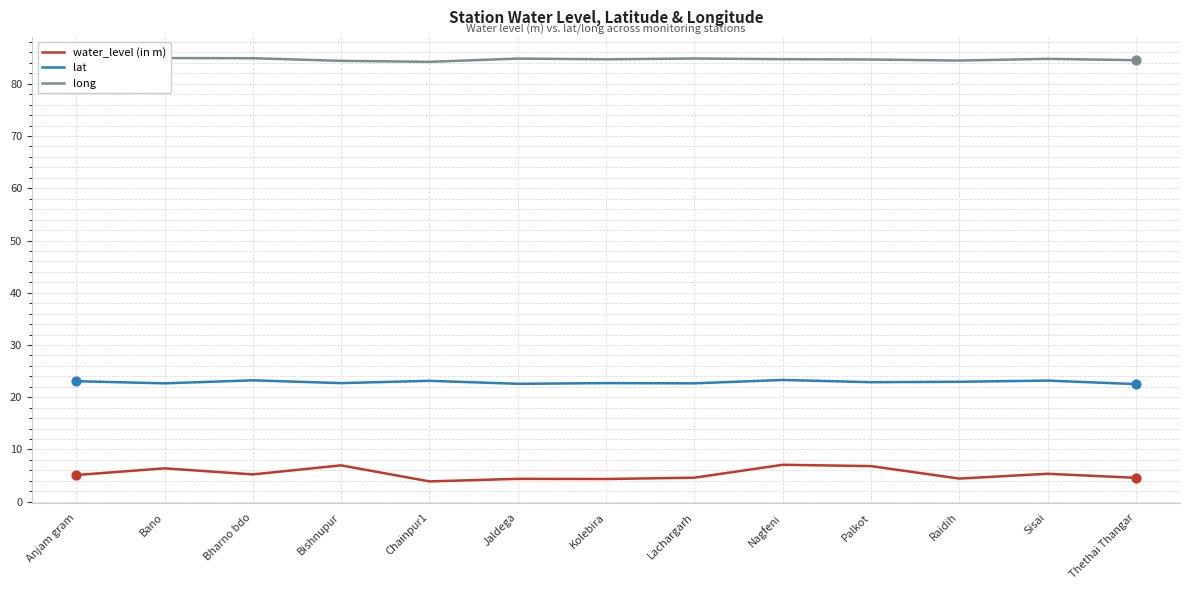

What is the total value across all series at Jaldega?

111.8